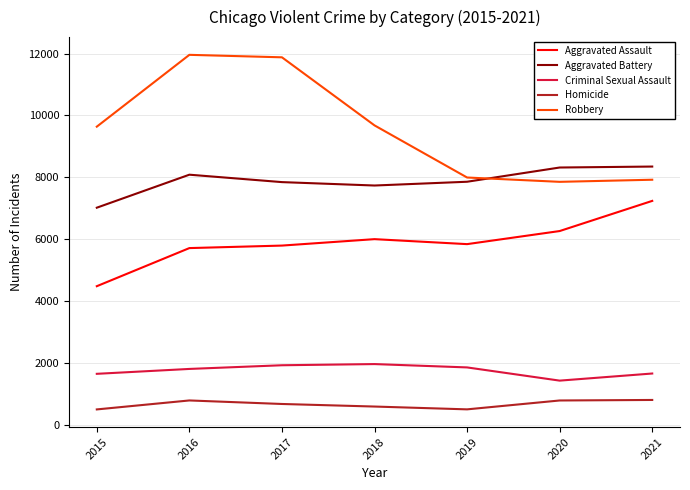

The Robbery series shows 7854 at 2020. True or false?

True